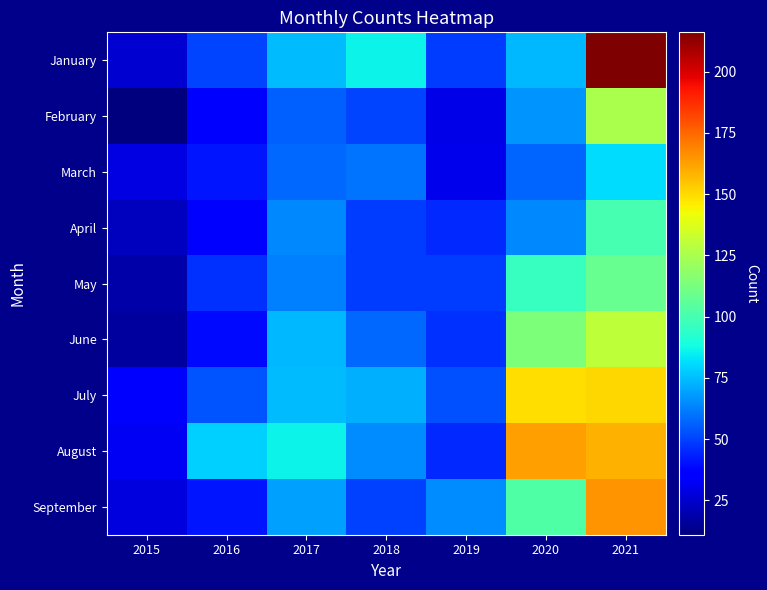

At how many categories does at least one series exceed 141?

2